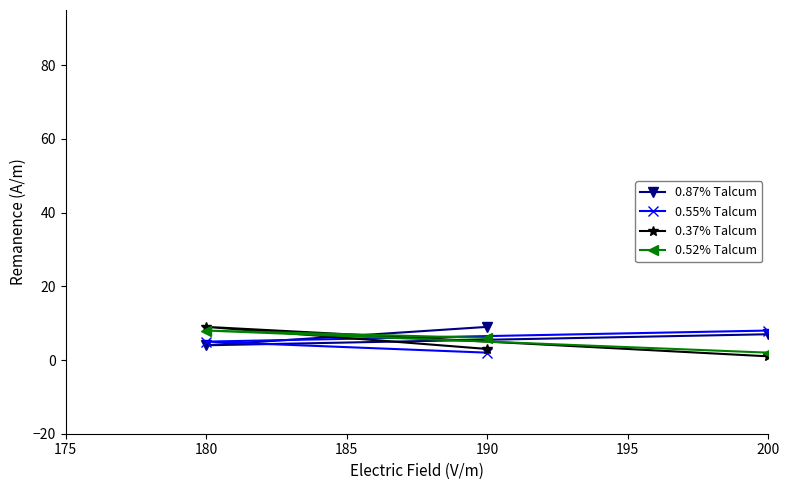

At which label does 0.52% Talcum first exceed 6?

180